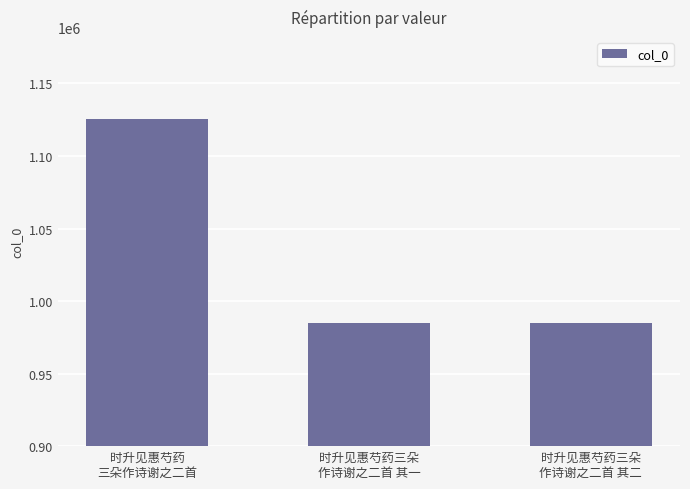

What is the change in value from 时升见惠芍药三朵
作诗谢之二首 其一 to 时升见惠芍药三朵
作诗谢之二首 其二?

+1